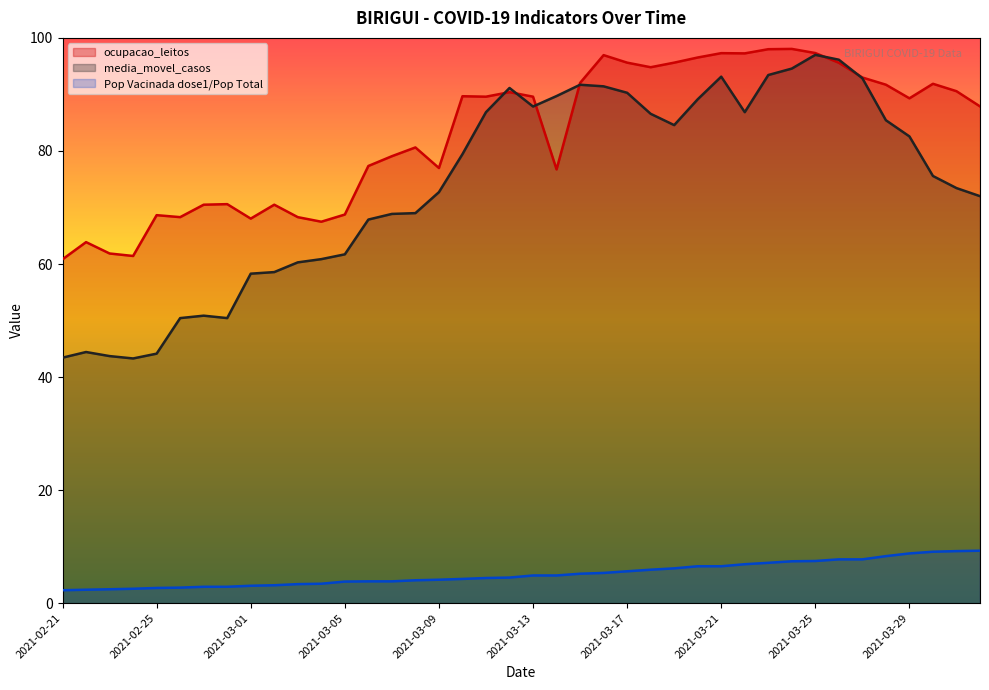

The value of ocupacao_leitos at 2021-03-26 is 95.6. True or false?

True